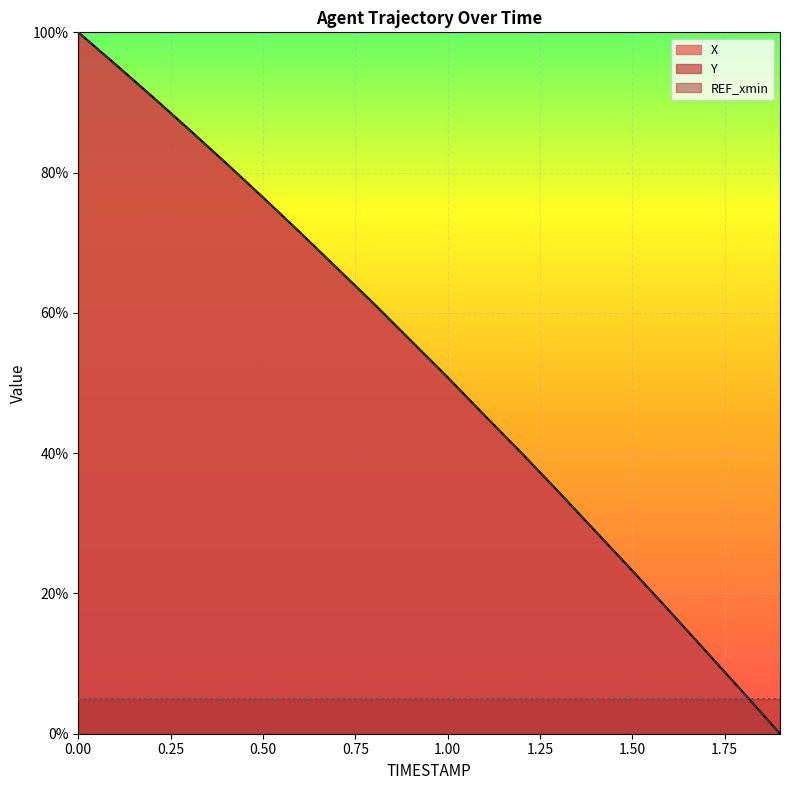

Which series has the largest range (max minus min)?

X